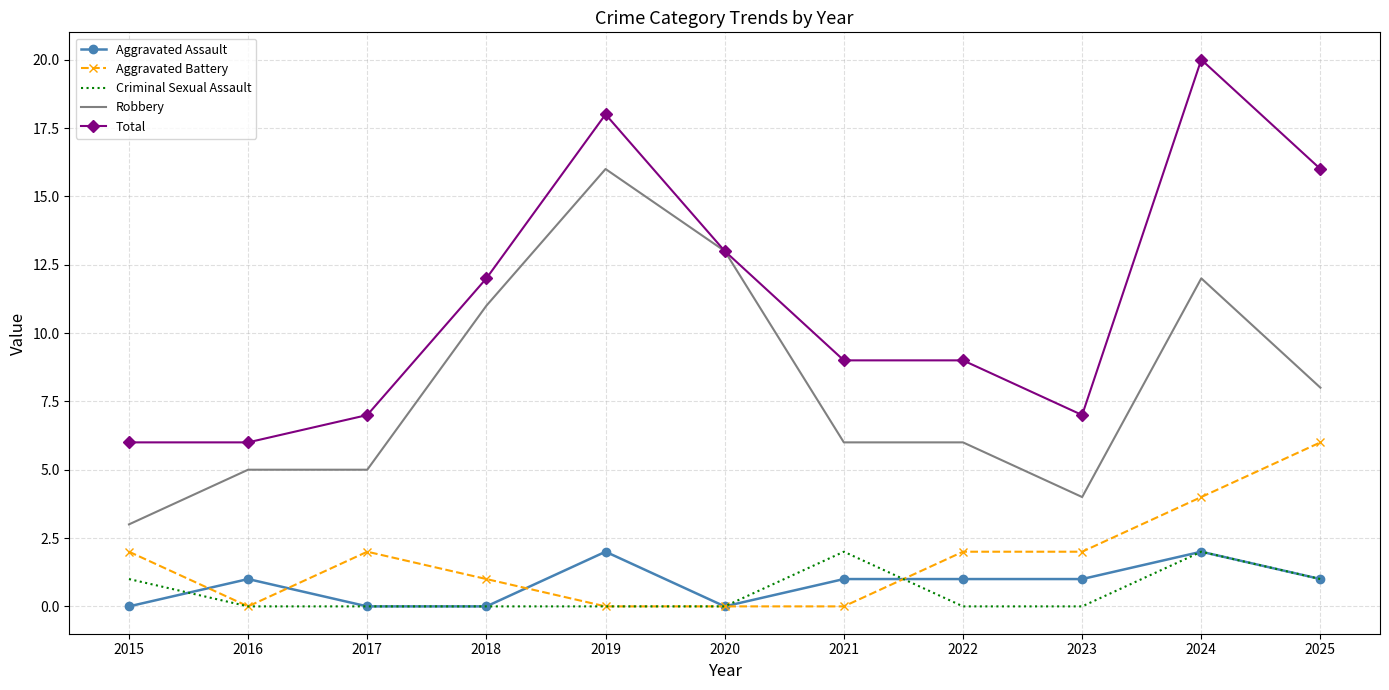

Rank the series at 2023 from highest to lowest value.

Total, Robbery, Aggravated Battery, Aggravated Assault, Criminal Sexual Assault